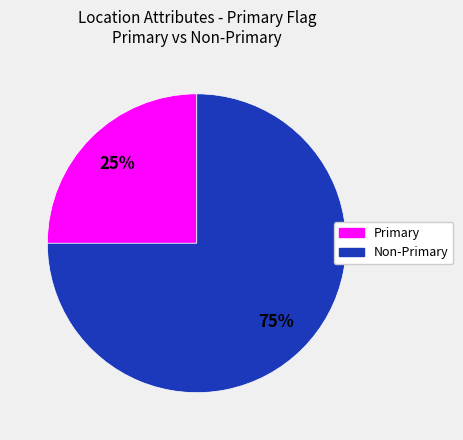

Is there any slice that represents more than half of the pie?

Yes